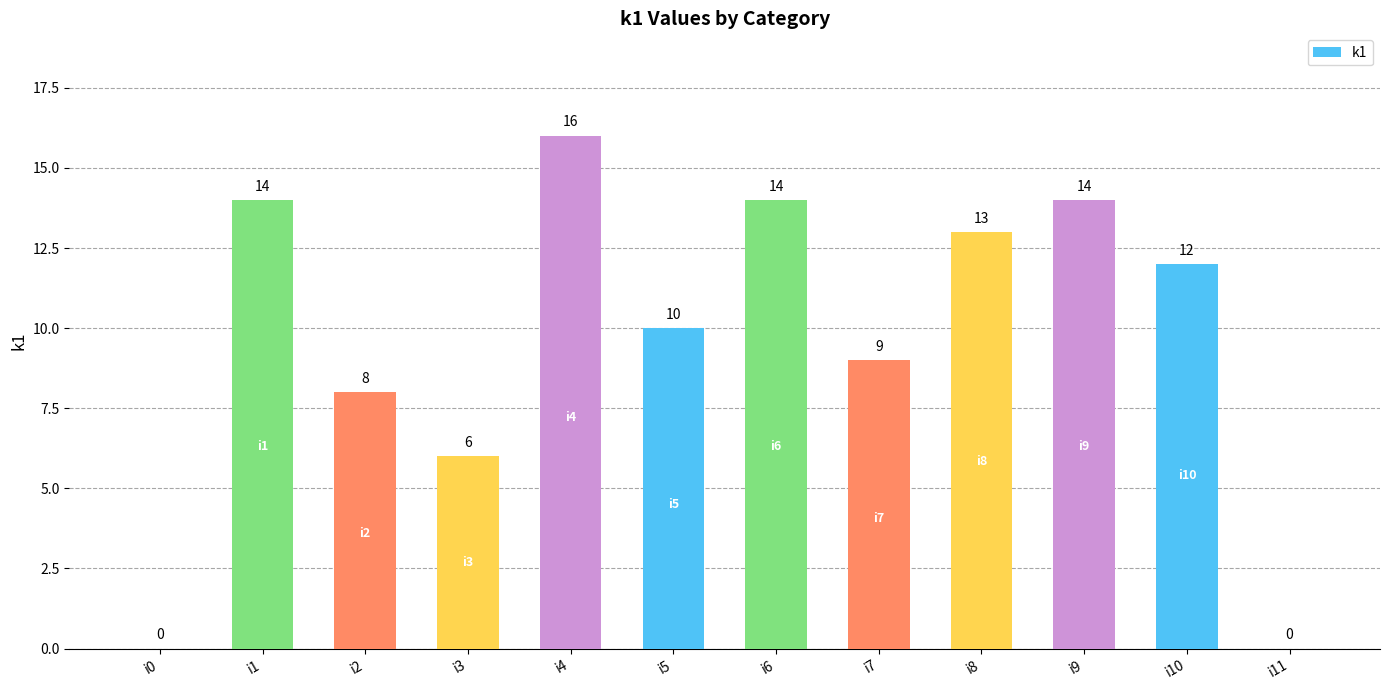

What is the greatest value displayed?

16